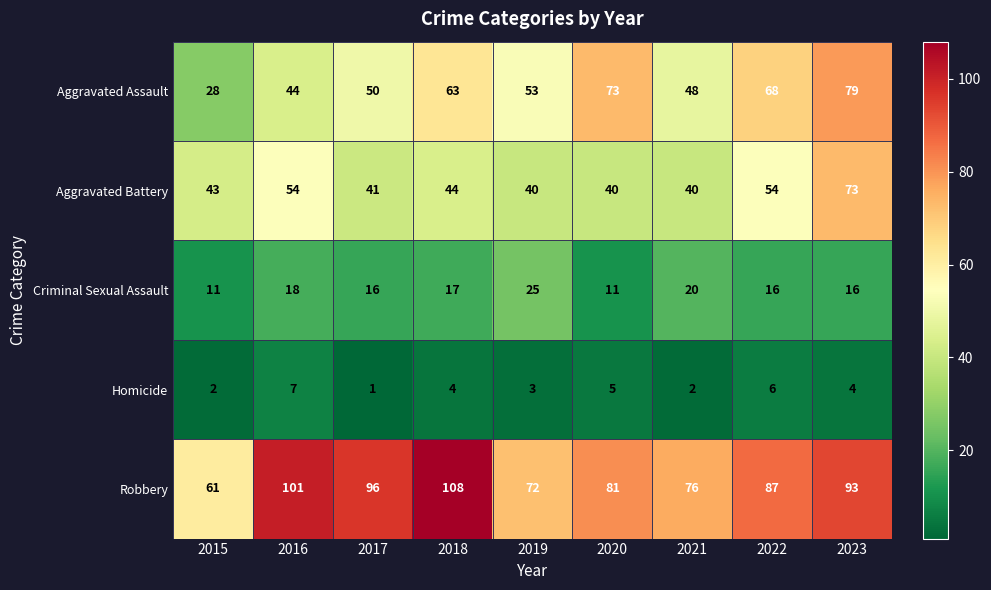

What is the spread (max minus min) of values at 2016?

94